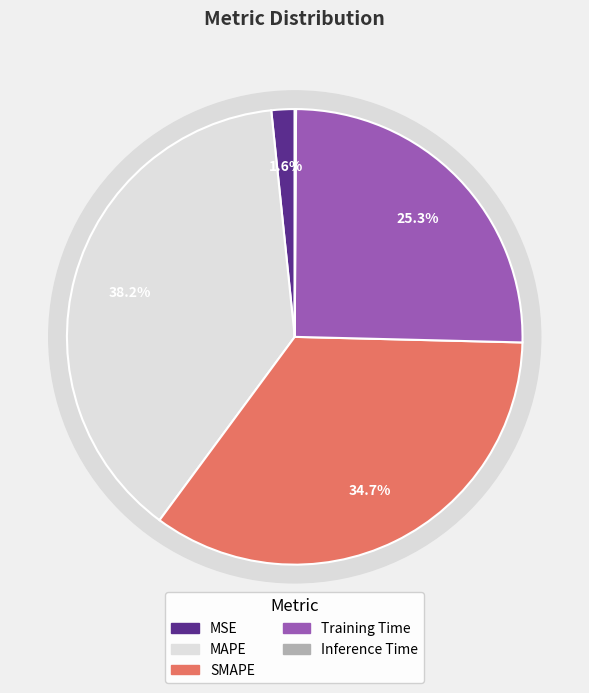

Is the sum of Training Time and MSE greater than half?

No